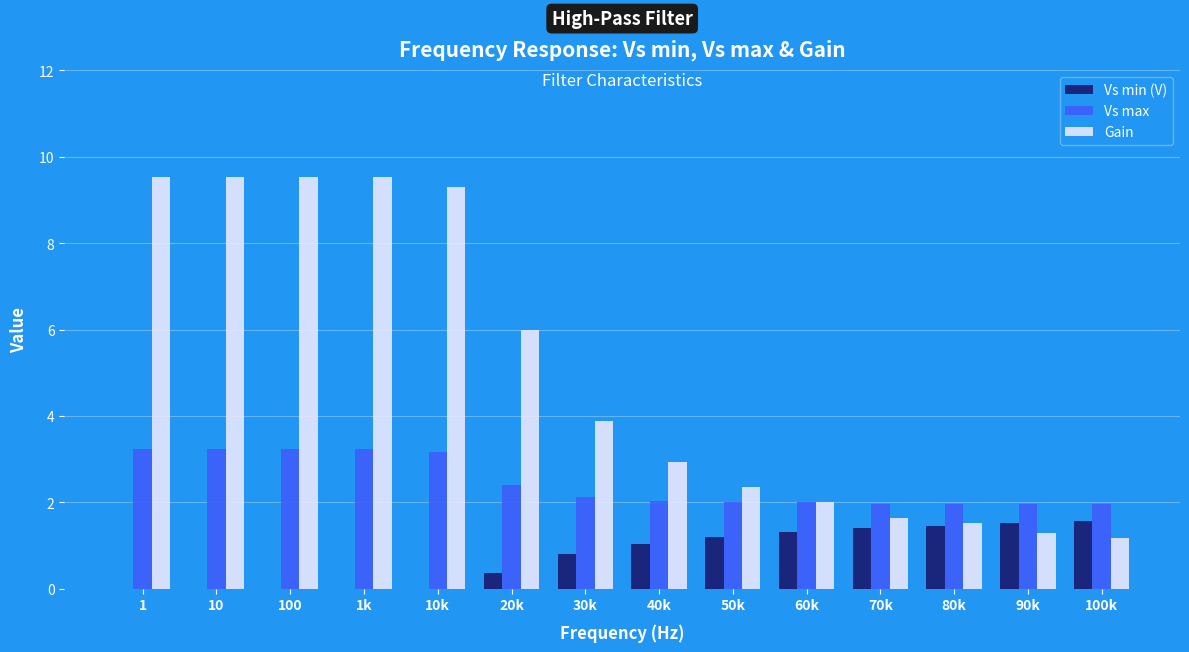

What is the sum of all Vs max values?

34.5